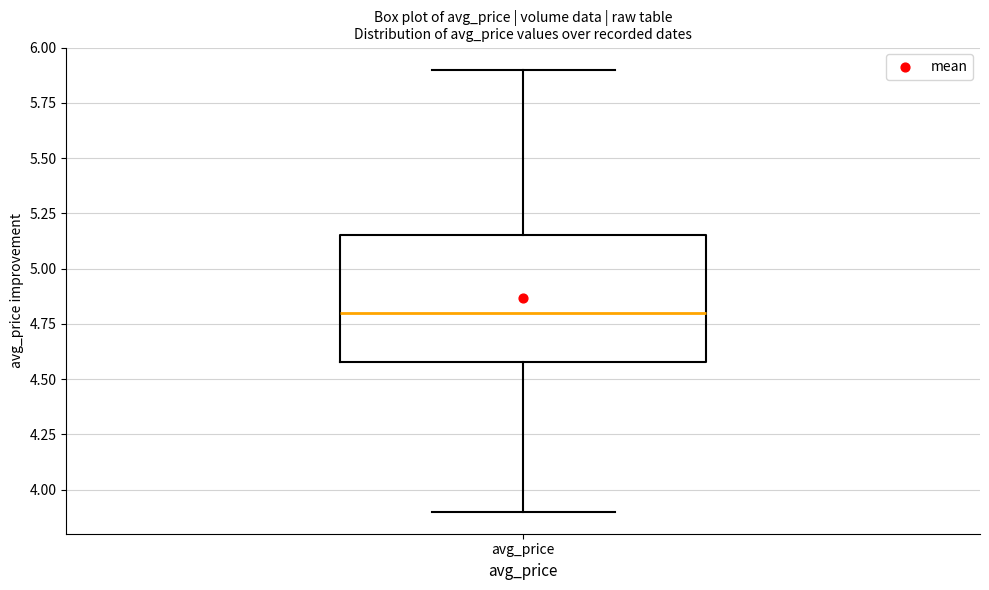

Transcribe this box plot: give where the median line is, the range the box spans, and where the two whiskers end, as read against the y-axis. The values are not printed on the chart, so give them approximately, as read against the axis.

median 4.80, box 4.60 to 5.15, whiskers 3.90 to 5.90